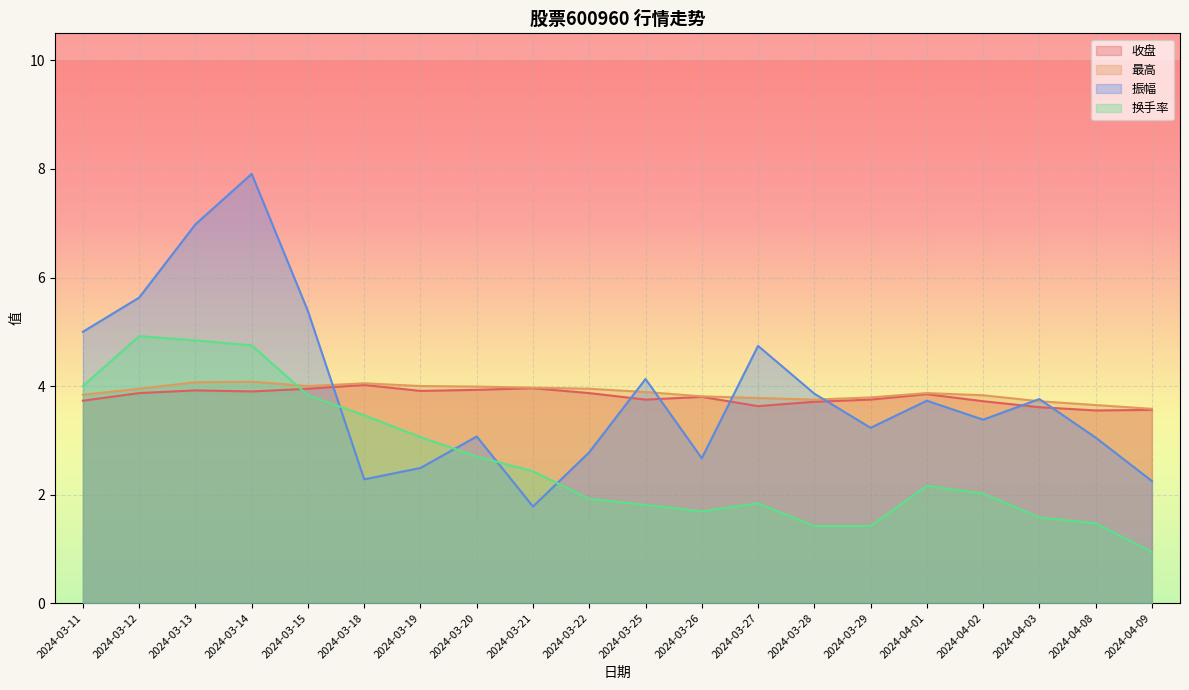

List the series in order of their peak value, lowest first.

收盘, 最高, 换手率, 振幅